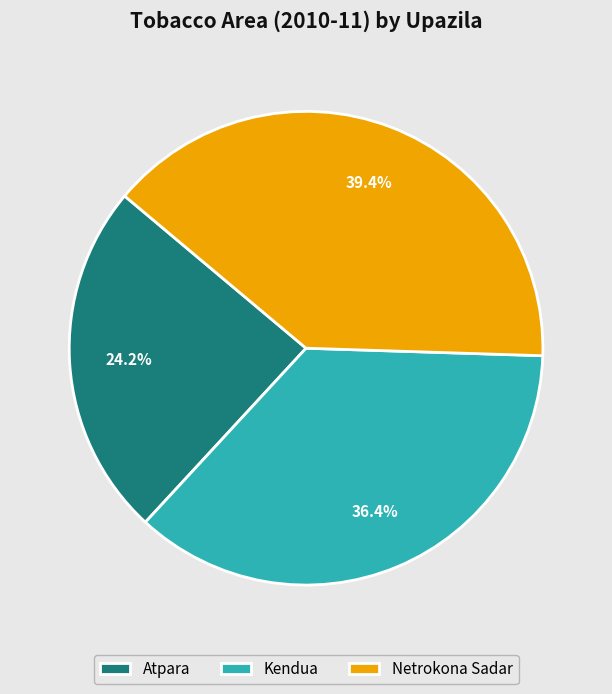

What is the smallest slice in the pie chart?

Atpara